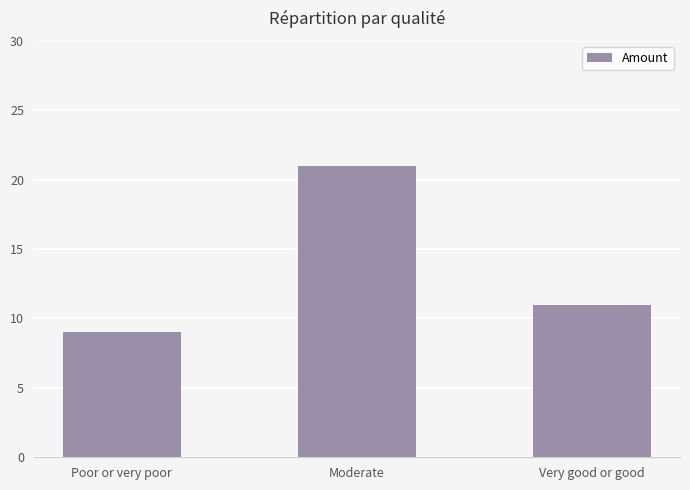

How many distinct data groups are displayed?

1